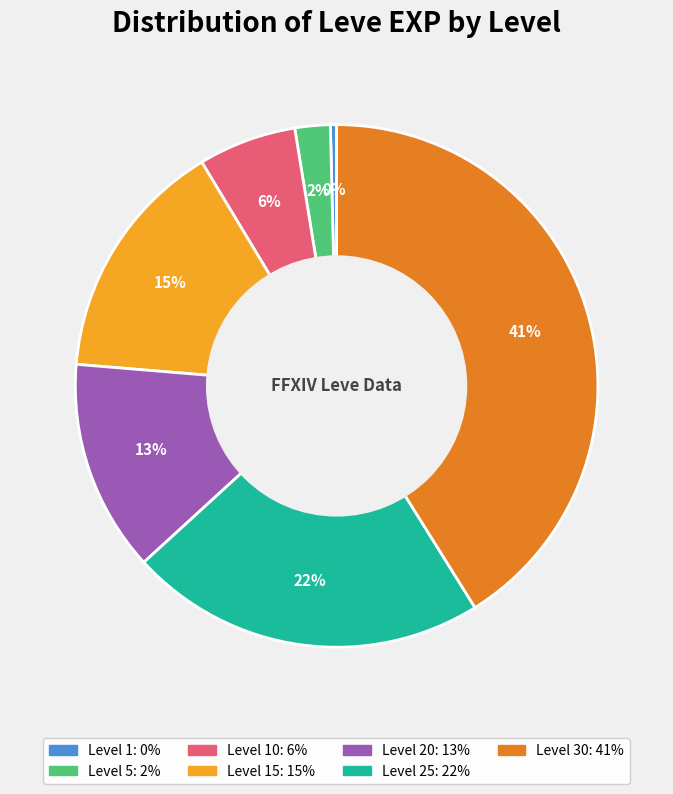

To the nearest percent, what is the average slice percentage?

14%